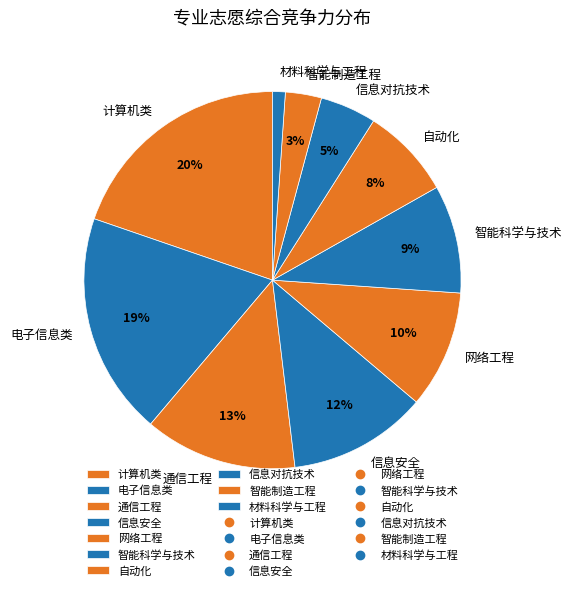

Which slice is the largest?

计算机类